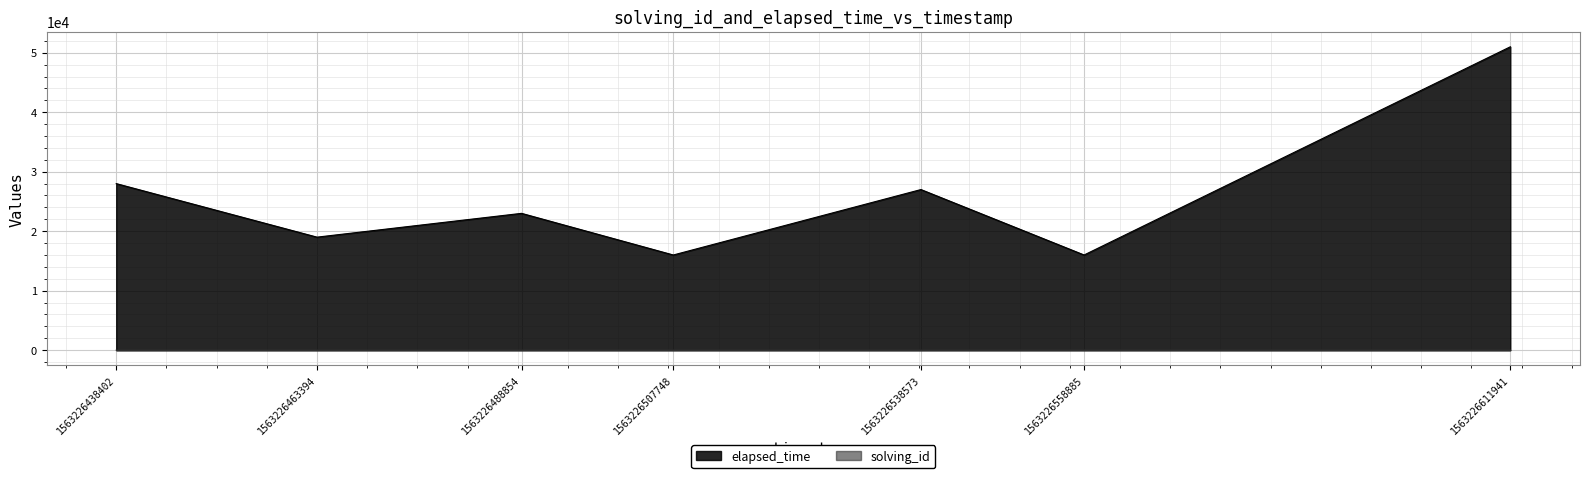

At which label does solving_id reach its peak?

1563226611941